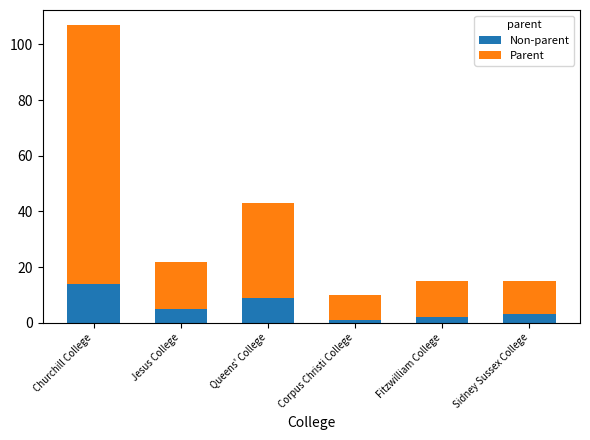

Count the number of categories in the chart.

6